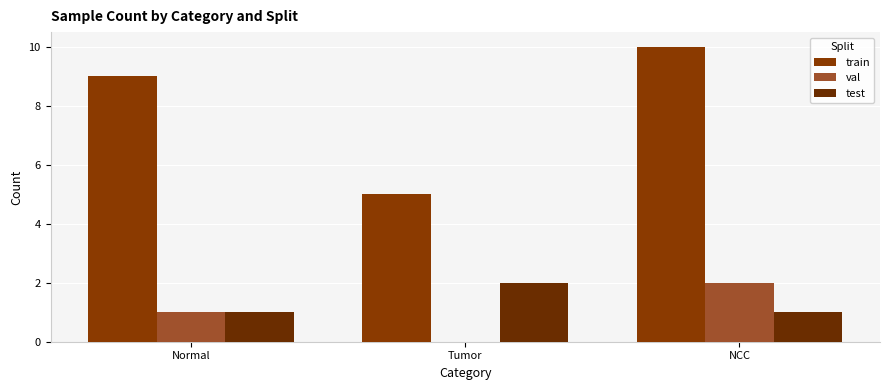

Are the bars horizontal?

No